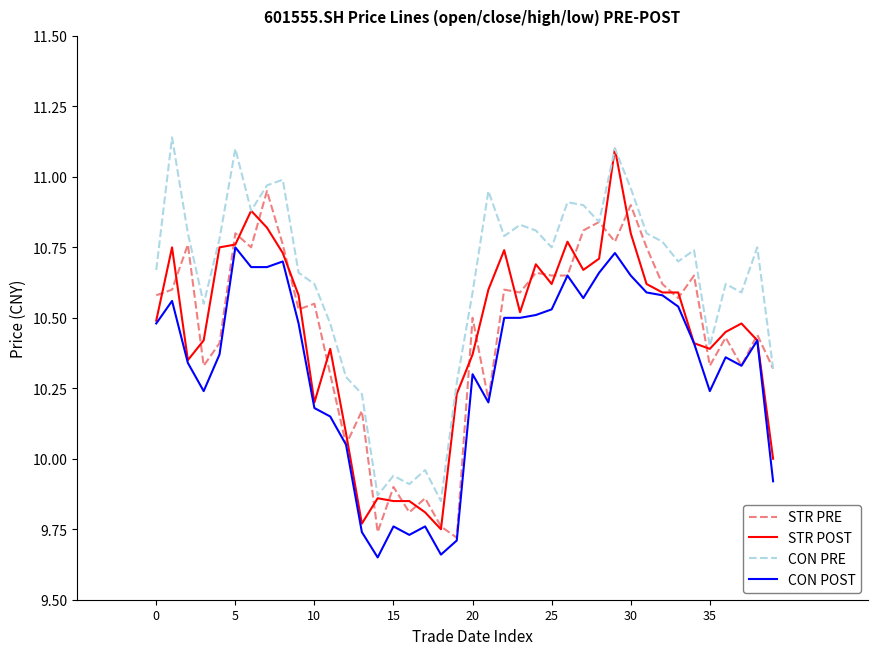

Does the chart have visible grid lines?

No